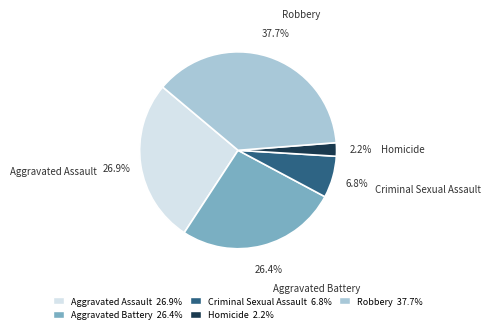

Between Aggravated Assault and Criminal Sexual Assault, which is larger?

Aggravated Assault